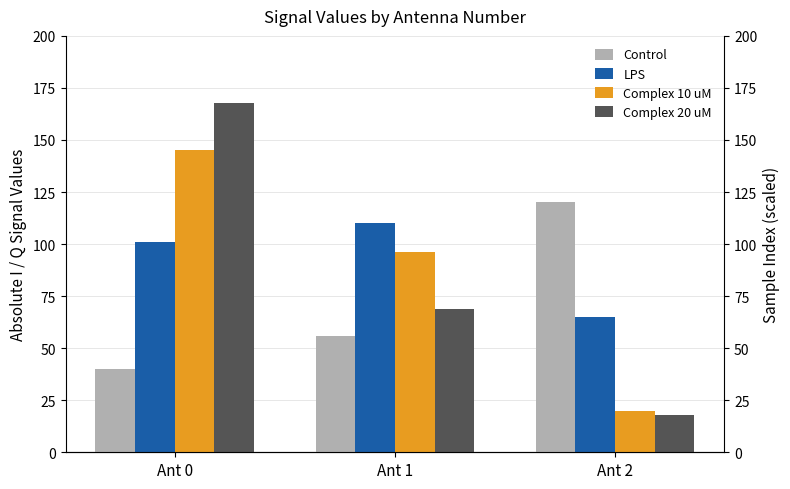

What is the difference between the Complex 20 uM values at Ant 0 and Ant 2?

150